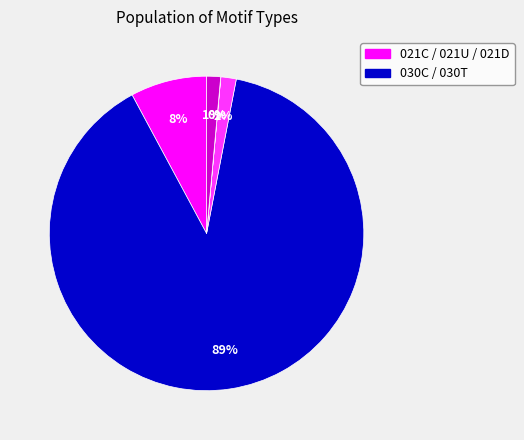

To the nearest percent, what is the difference between the largest and smallest slice percentages?

89%